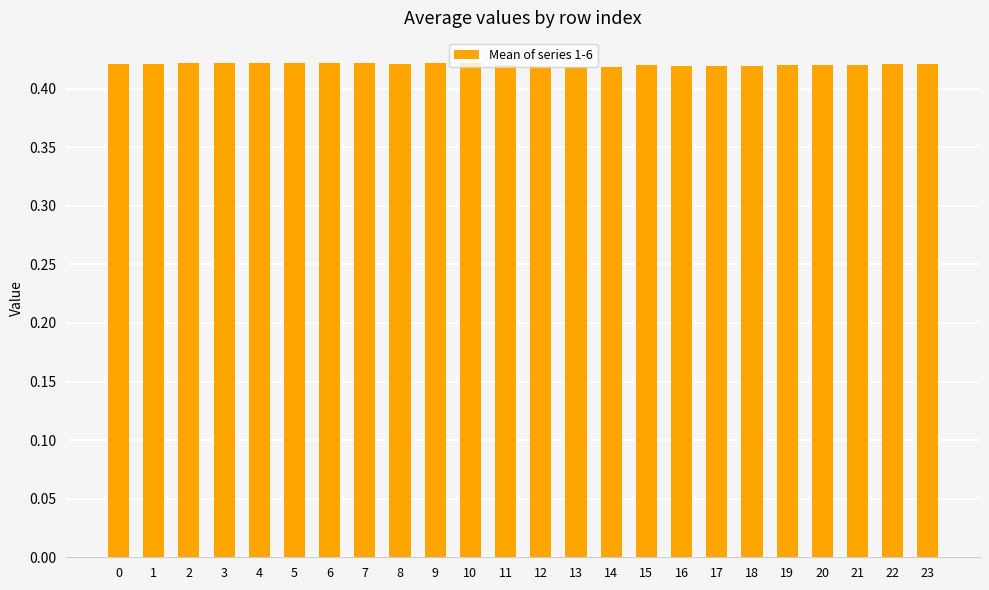

What is the sum of the values at 0 and 22?

0.8